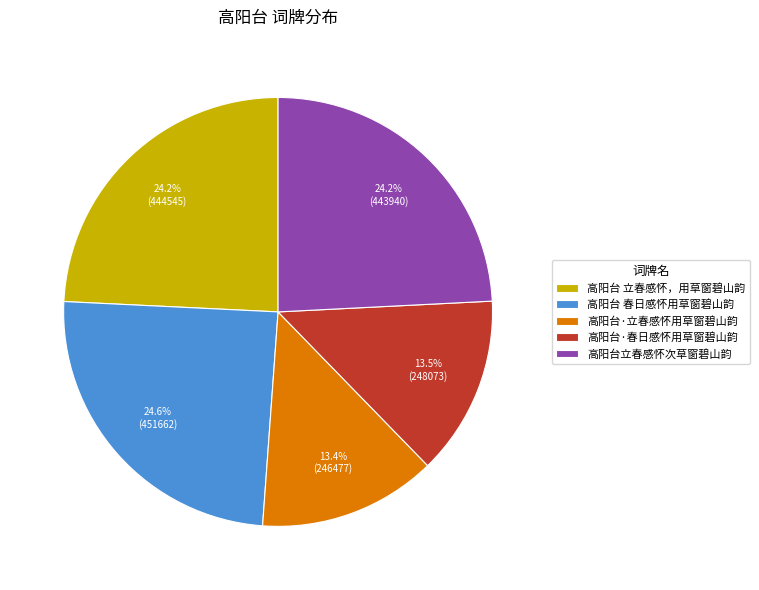

How much of the chart is everything except 高阳台·春日感怀用草窗碧山韵?

86.5%